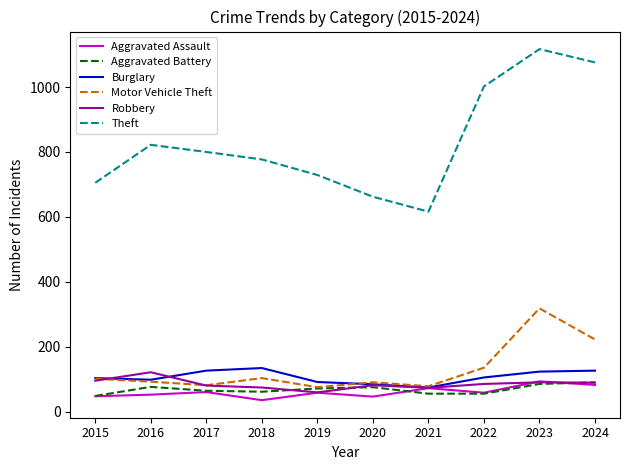

In Aggravated Battery, how many points are higher than both neighbors (excluding endpoints)?

2